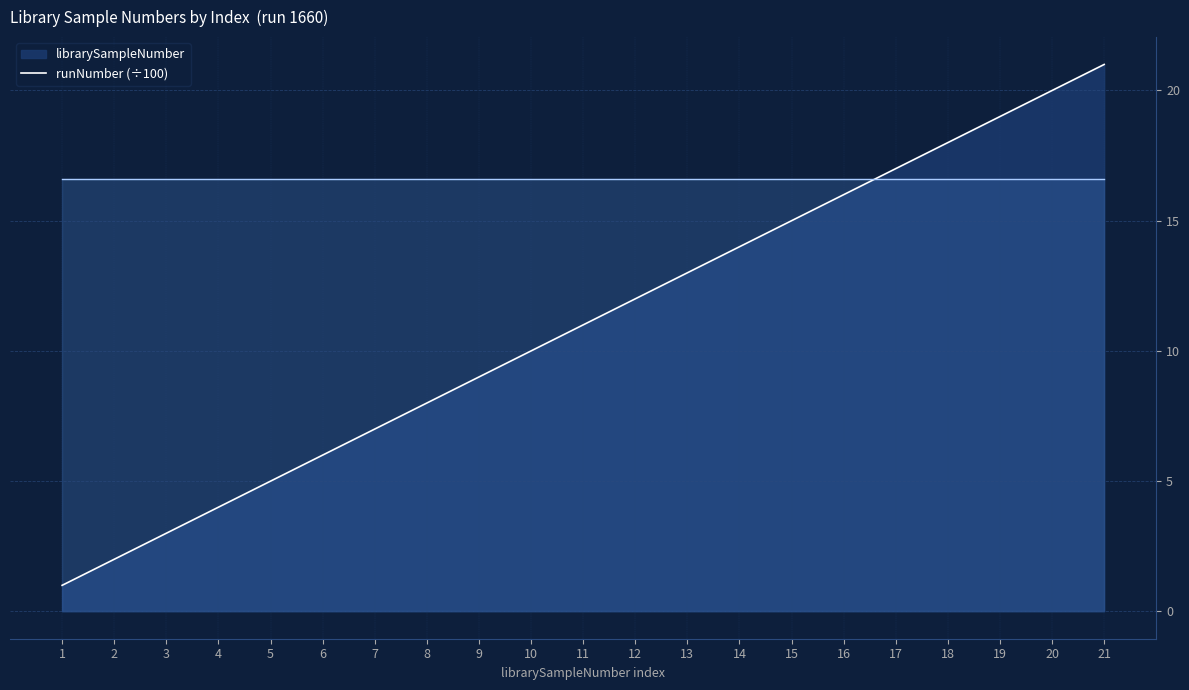

What is the minimum value for runNumber (÷100)?

16.6